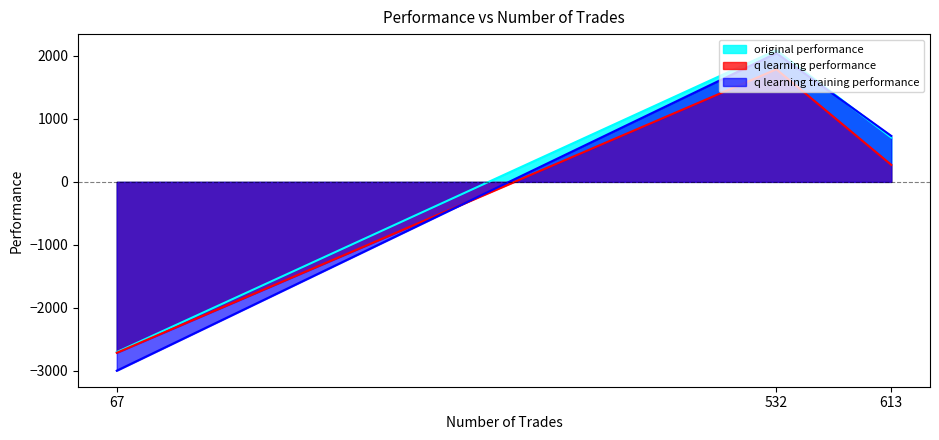

Which label corresponds to the smallest value in the chart?

67